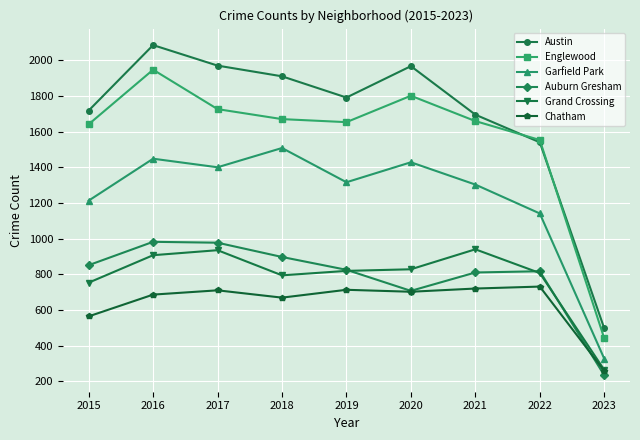

Rank the series by their maximum value, from highest to lowest.

Austin, Englewood, Garfield Park, Auburn Gresham, Grand Crossing, Chatham